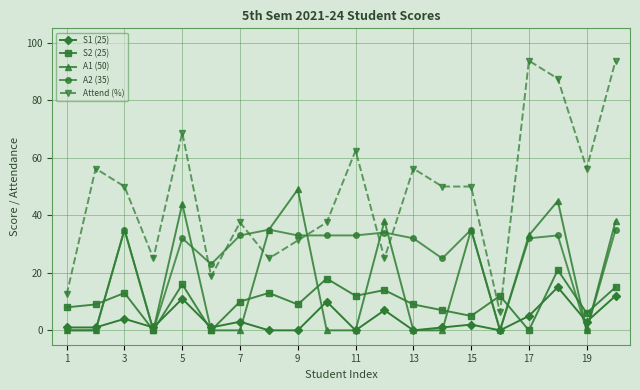

How many series are shown in this chart?

5